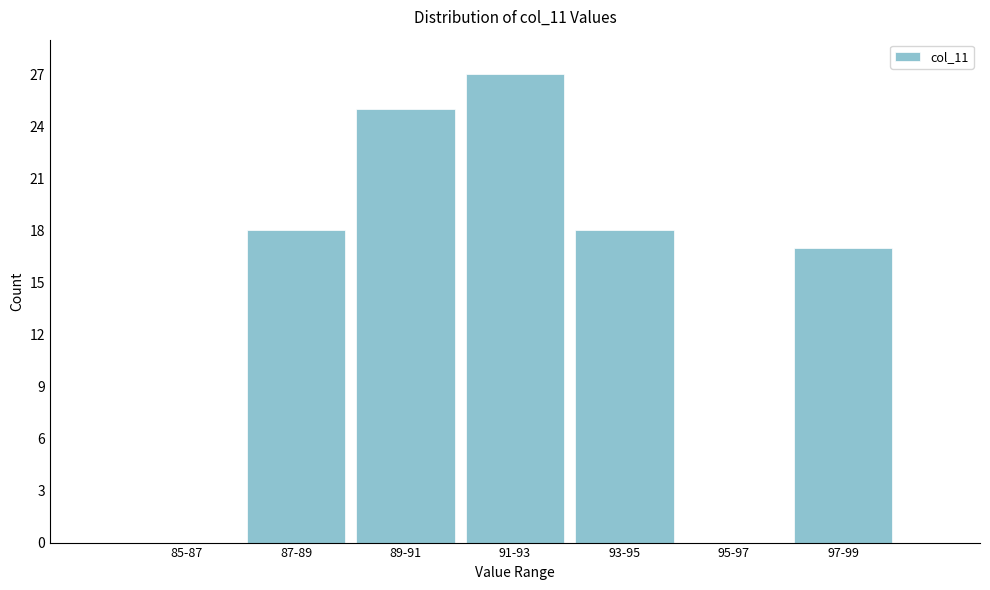

Reading left to right, transcribe all the data shown in this chart.

85-87=0	87-89=18	89-91=25	91-93=27	93-95=18	95-97=0	97-99=17